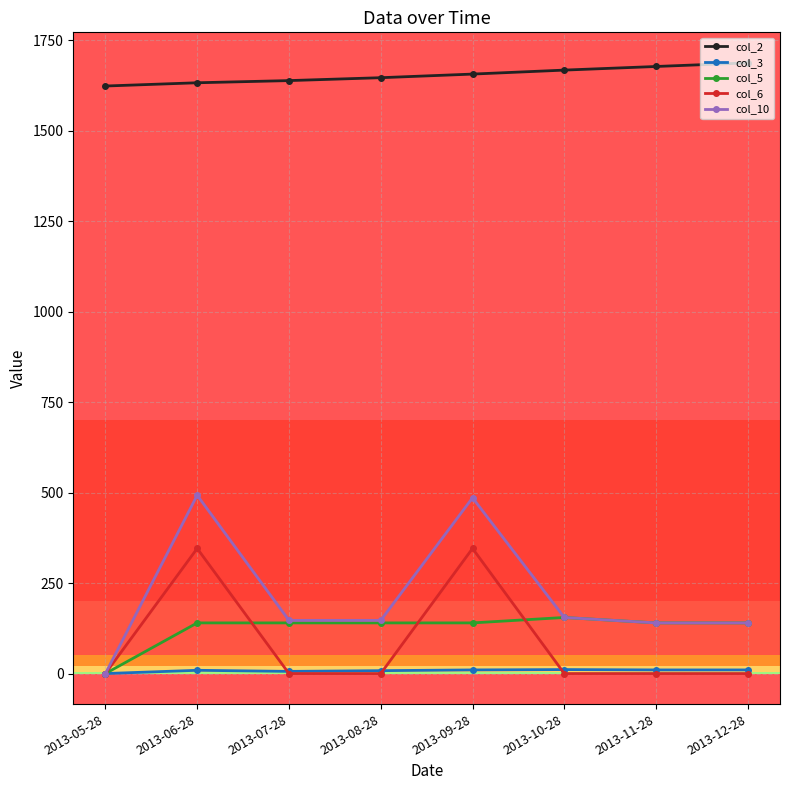

Between 2013-06-28 and 2013-11-28, which series saw the biggest shift?

col_10